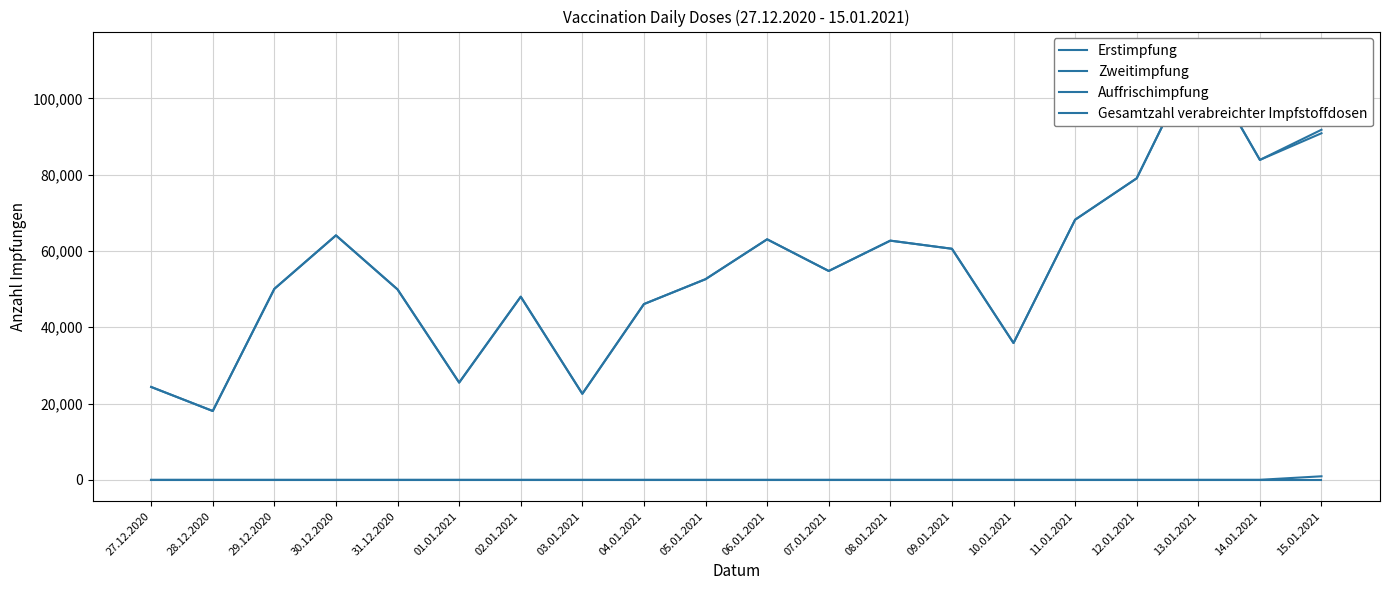

True or false: Erstimpfung has a value of 68204 at 11.01.2021.

True